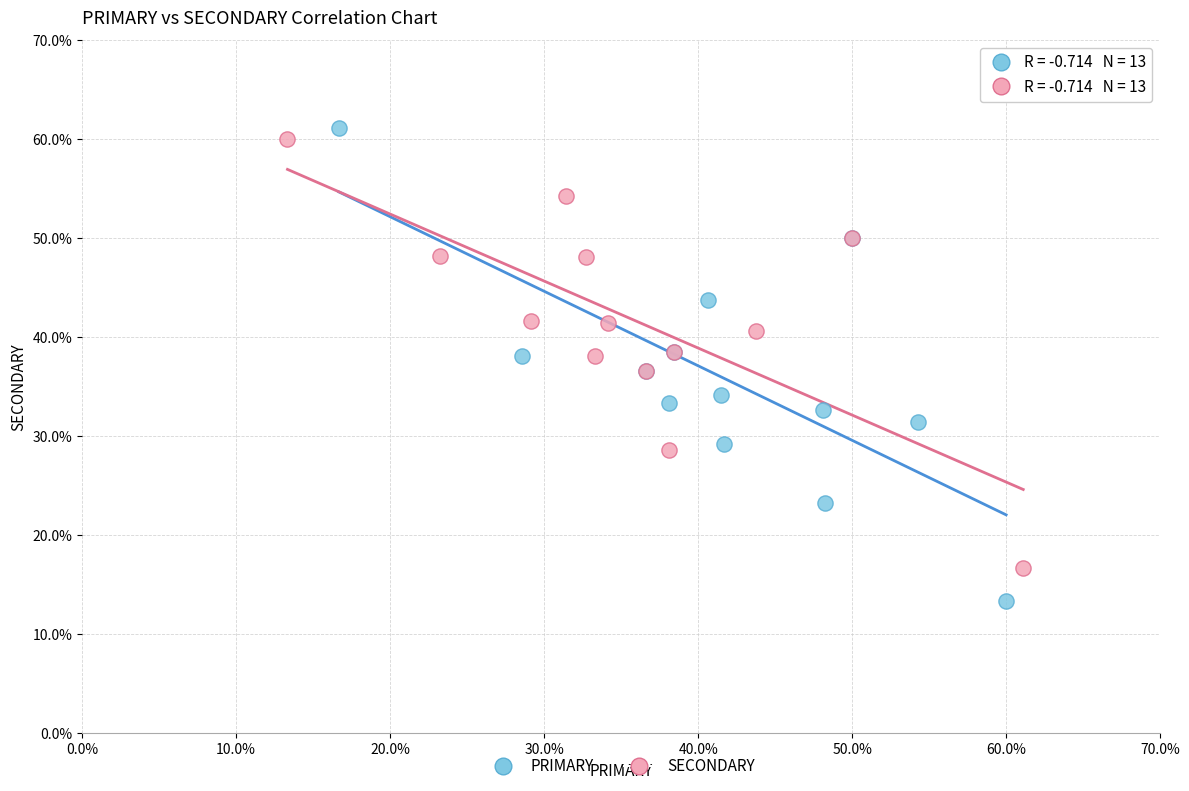

Which series reaches the minimum Y coordinate?

PRIMARY